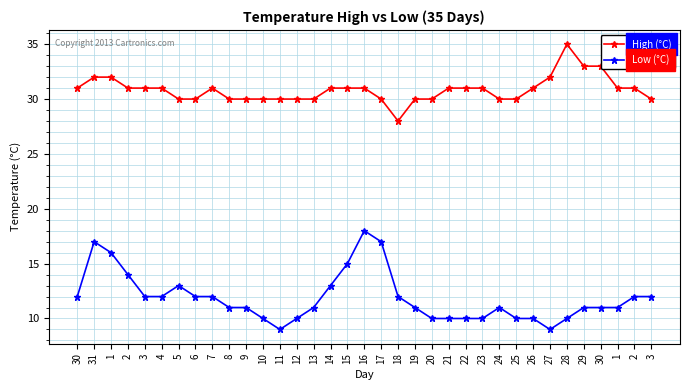

How many categories are shown in the chart?

35